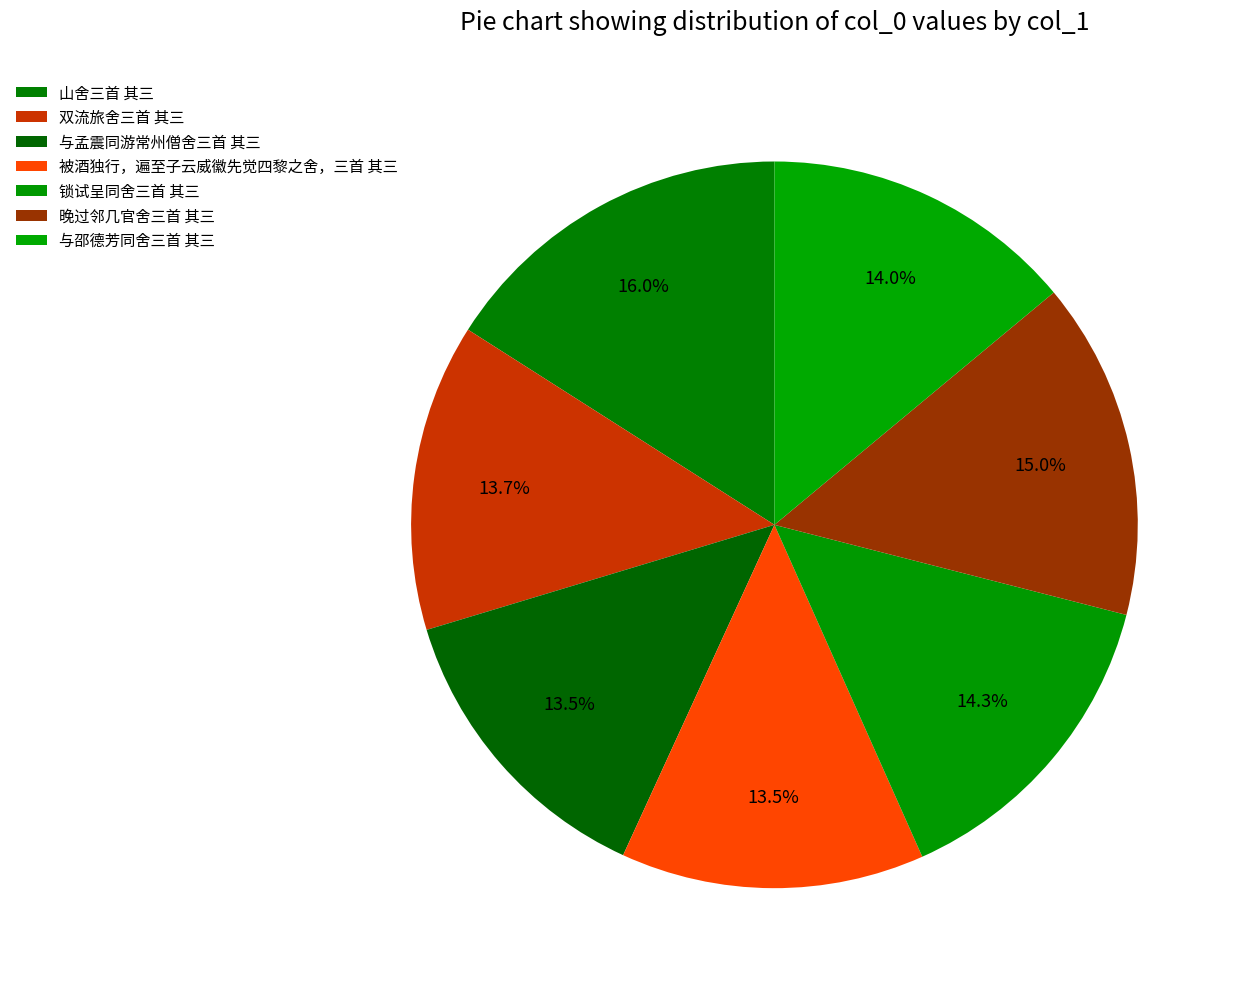

What is the change in value from 与孟震同游常州僧舍三首 其三 to 被酒独行，遍至子云威徽先觉四黎之舍，三首 其三?

+906